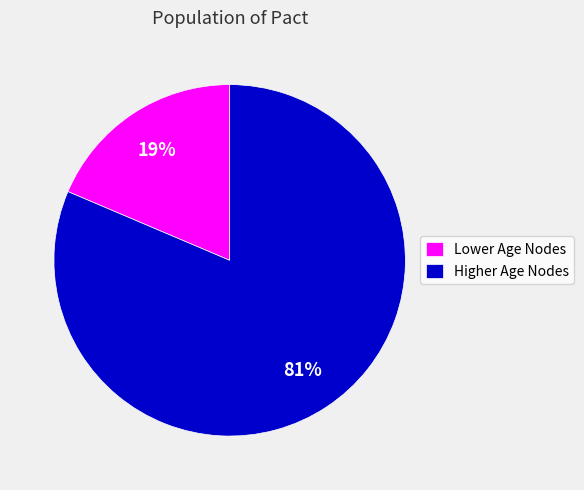

Is it true that Lower Age Nodes is 19% of the pie?

True